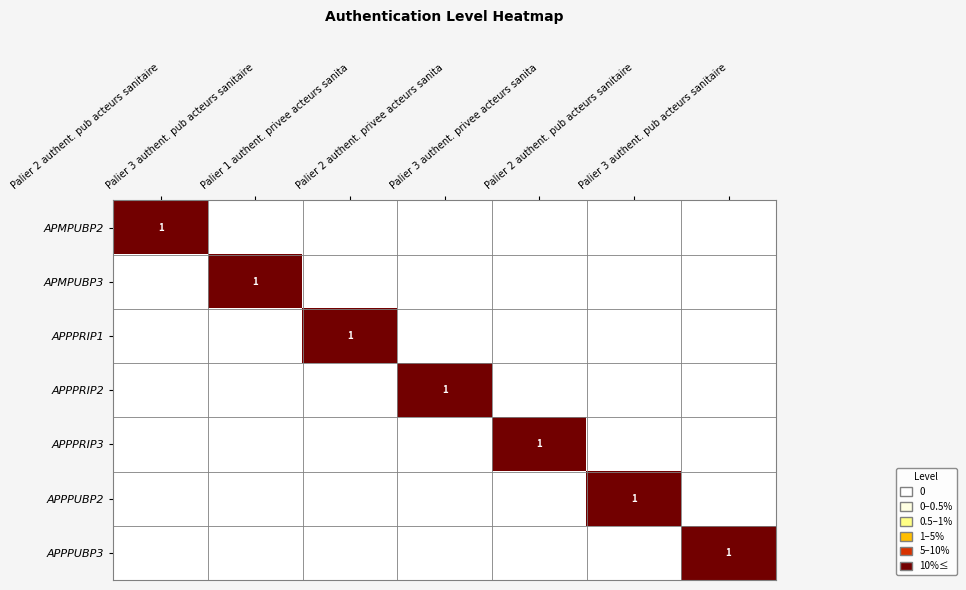

What is the sum of the APMPUBP3 values at Palier 1 authent. privee acteurs sanita and Palier 3 authent. pub acteurs sanitaire?

1